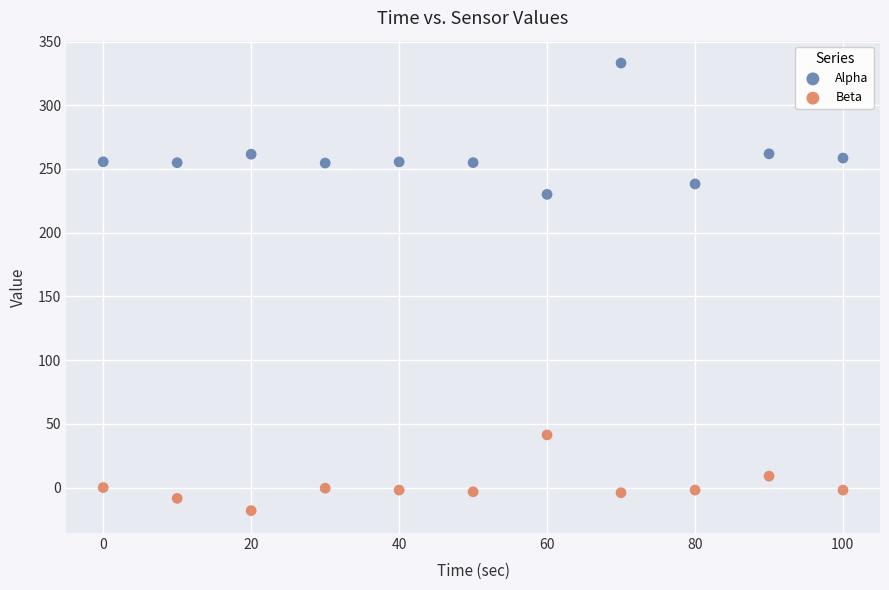

Across all series, what Y value is closest to 157?

230.1